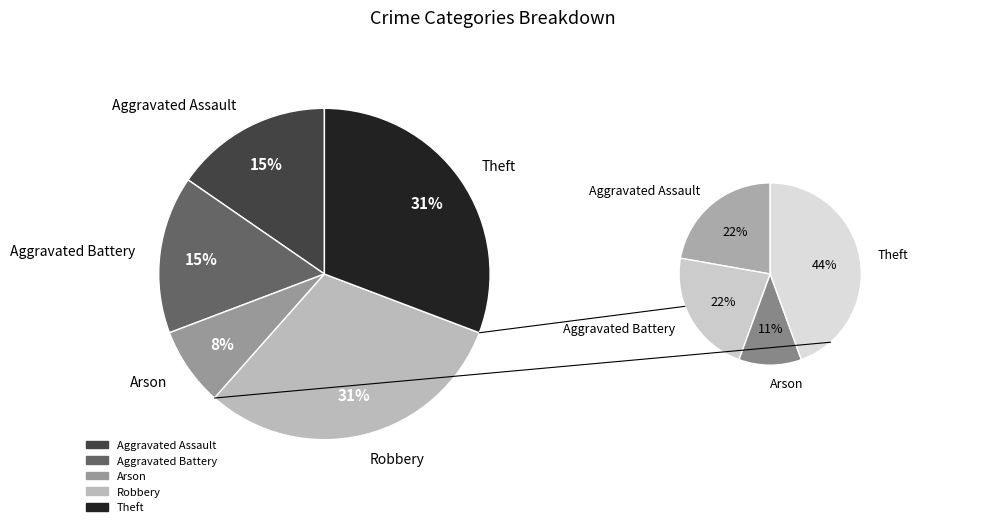

True or false: Aggravated Battery accounts for 15% of the total.

True